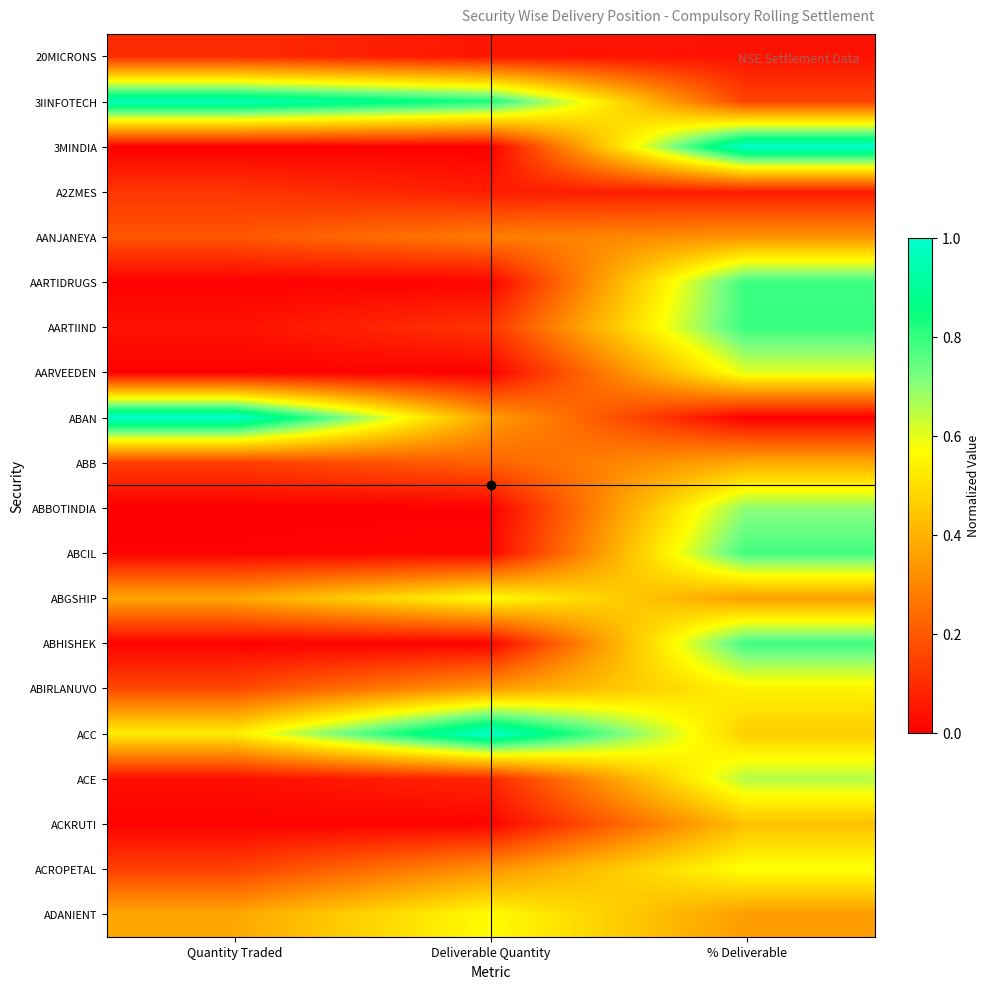

Reading left to right, list all the values displayed in this chart.

20MICRONS: Quantity Traded=0.1	Deliverable Quantity=0.0	% Deliverable=0.0
3IINFOTECH: Quantity Traded=1.0	Deliverable Quantity=0.8	% Deliverable=0.2
3MINDIA: Quantity Traded=0.0	Deliverable Quantity=0.0	% Deliverable=1.0
A2ZMES: Quantity Traded=0.1	Deliverable Quantity=0.1	% Deliverable=0.1
AANJANEYA: Quantity Traded=0.2	Deliverable Quantity=0.3	% Deliverable=0.3
AARTIDRUGS: Quantity Traded=0.0	Deliverable Quantity=0.0	% Deliverable=0.8
AARTIIND: Quantity Traded=0.0	Deliverable Quantity=0.1	% Deliverable=0.8
AARVEEDEN: Quantity Traded=0.0	Deliverable Quantity=0.0	% Deliverable=0.6
ABAN: Quantity Traded=1.0	Deliverable Quantity=0.4	% Deliverable=0.0
ABB: Quantity Traded=0.1	Deliverable Quantity=0.2	% Deliverable=0.4
ABBOTINDIA: Quantity Traded=0.0	Deliverable Quantity=0.0	% Deliverable=0.7
ABCIL: Quantity Traded=0.0	Deliverable Quantity=0.0	% Deliverable=0.8
ABGSHIP: Quantity Traded=0.4	Deliverable Quantity=0.6	% Deliverable=0.4
ABHISHEK: Quantity Traded=0.0	Deliverable Quantity=0.0	% Deliverable=0.8
ABIRLANUVO: Quantity Traded=0.2	Deliverable Quantity=0.3	% Deliverable=0.5
ACC: Quantity Traded=0.5	Deliverable Quantity=1.0	% Deliverable=0.5
ACE: Quantity Traded=0.0	Deliverable Quantity=0.1	% Deliverable=0.7
ACKRUTI: Quantity Traded=0.0	Deliverable Quantity=0.0	% Deliverable=0.4
ACROPETAL: Quantity Traded=0.1	Deliverable Quantity=0.3	% Deliverable=0.6
ADANIENT: Quantity Traded=0.4	Deliverable Quantity=0.6	% Deliverable=0.4